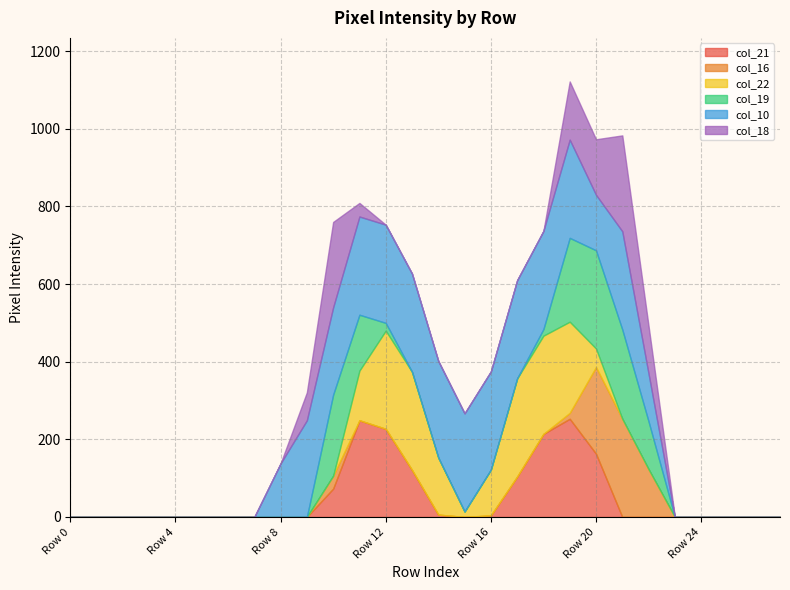

True or false: col_10 and col_18 intersect in this chart.

False